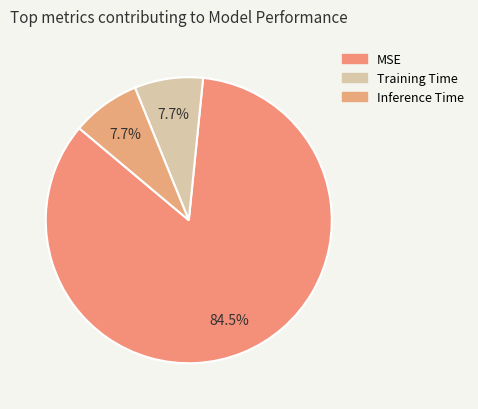

True or false: Inference Time accounts for 8% of the total.

True